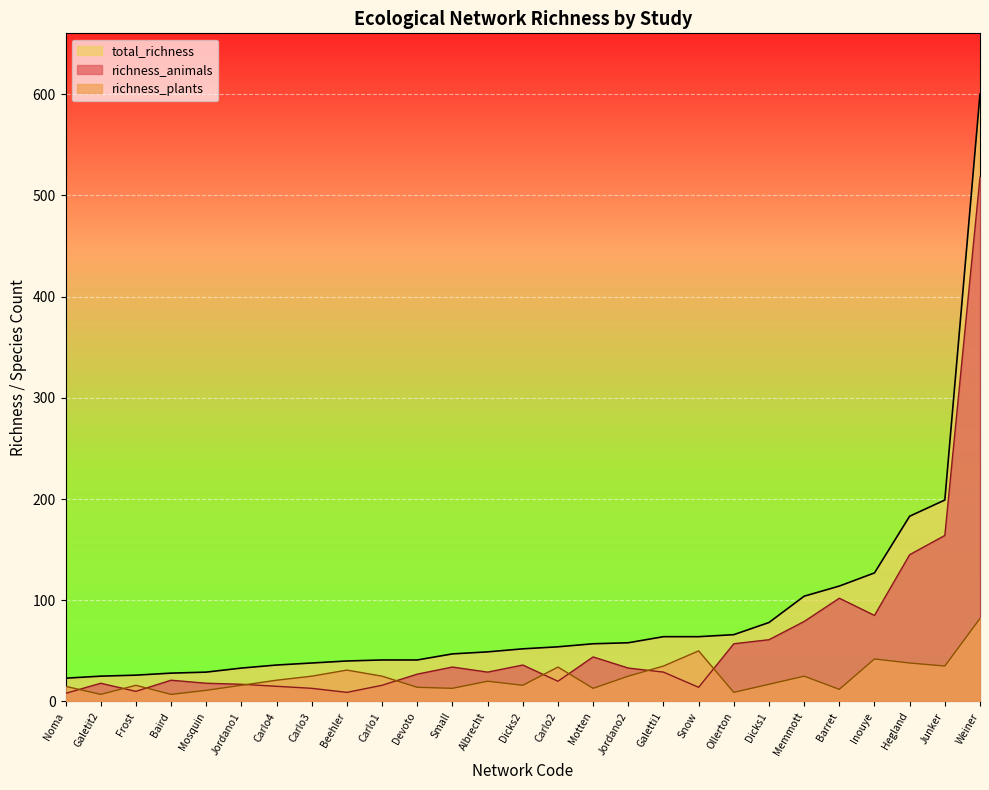

At which label does richness_plants first exceed 20?

Carlo4